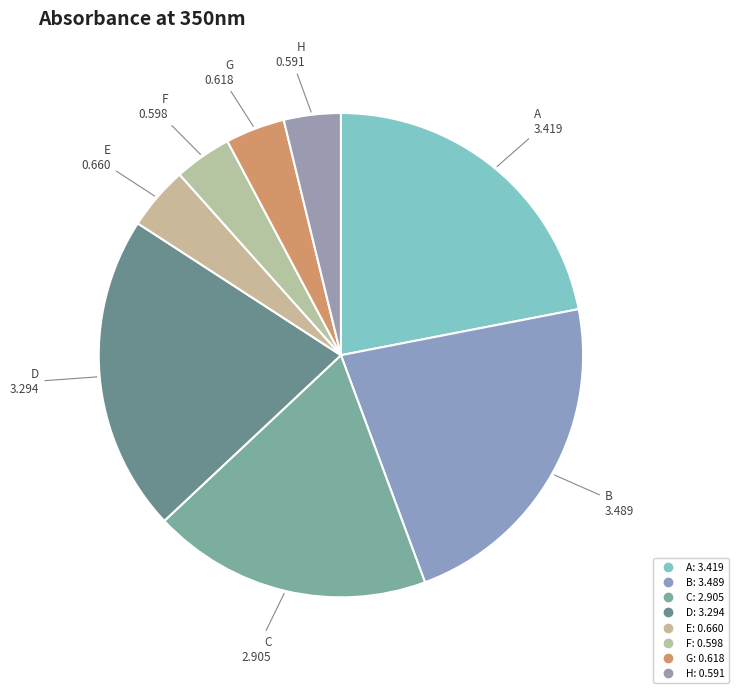

To the nearest percent, what percentage of the pie is B?

22%